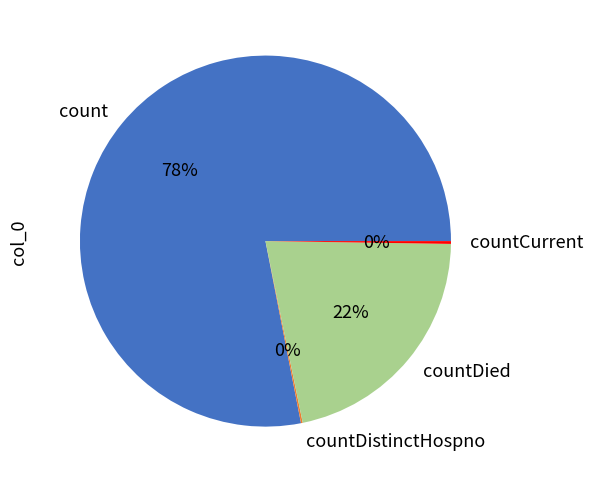

Is there a majority slice in this chart?

Yes